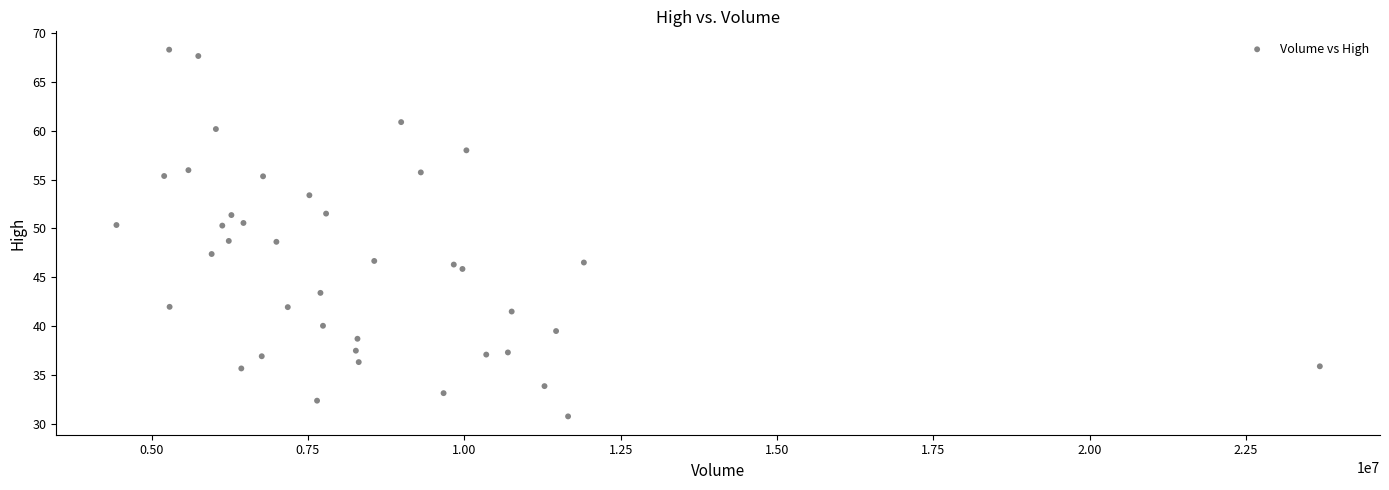

What is the range of X values (max minus min)?

19239600.0